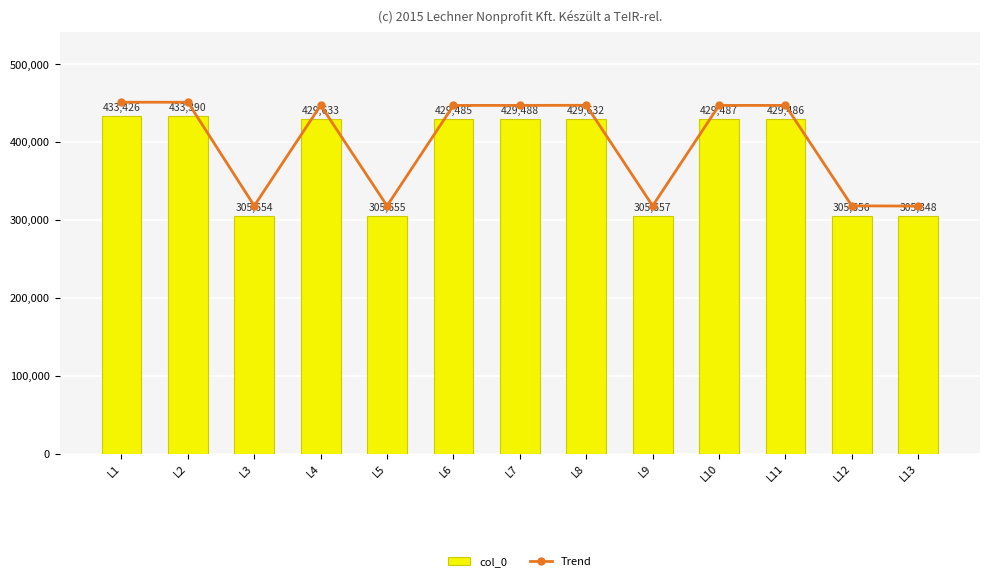

Rank the categories by col_0 value from lowest to highest.

L13, L3, L5, L12, L9, L6, L11, L10, L7, L8, L4, L2, L1